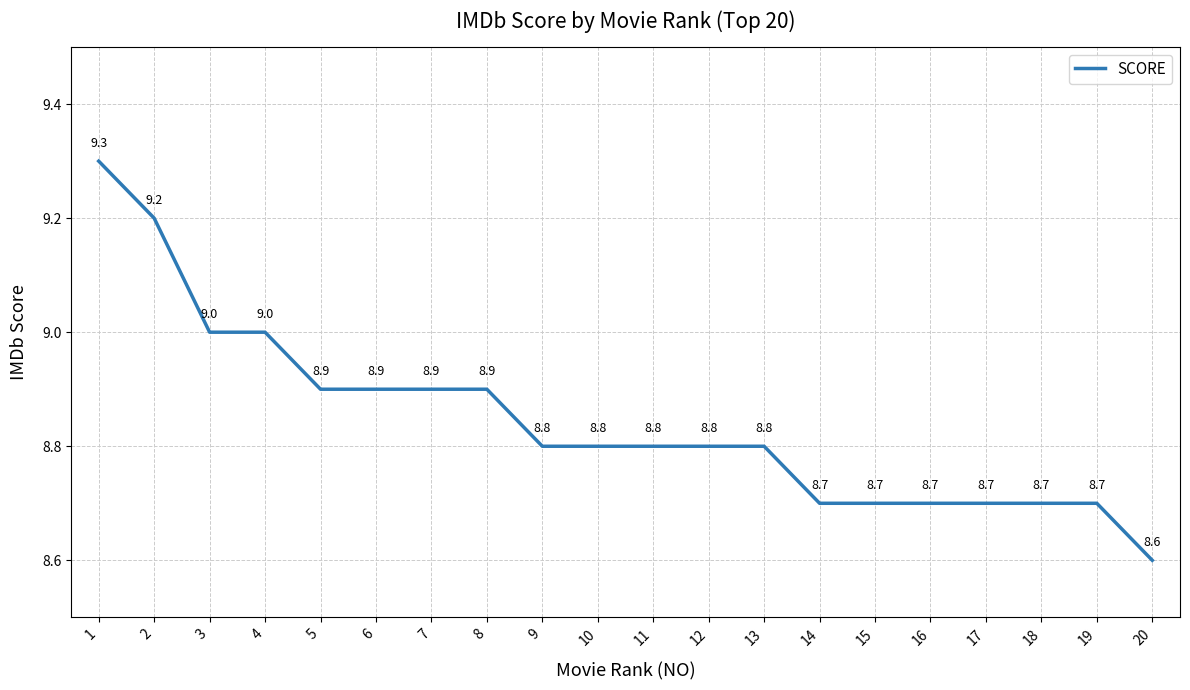

Reading right to left, list all the values displayed in this chart.

8.6	8.7	8.7	8.7	8.7	8.7	8.7	8.8	8.8	8.8	8.8	8.8	8.9	8.9	8.9	8.9	9.0	9.0	9.2	9.3